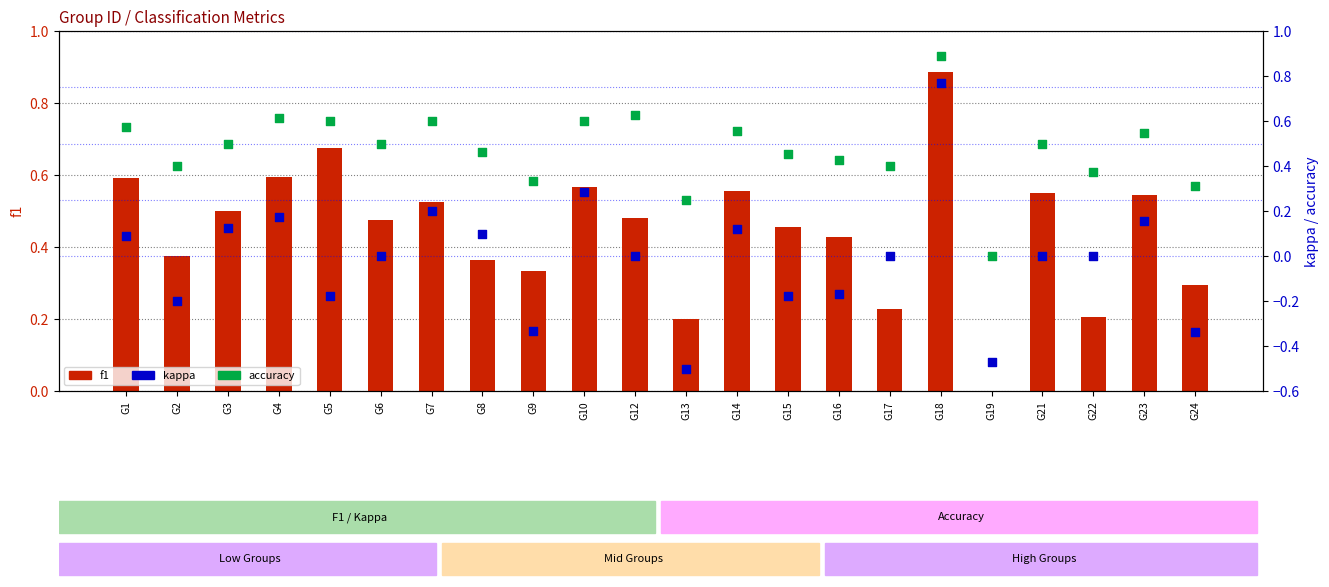

What are all the series names shown in the legend?

f1, kappa, accuracy